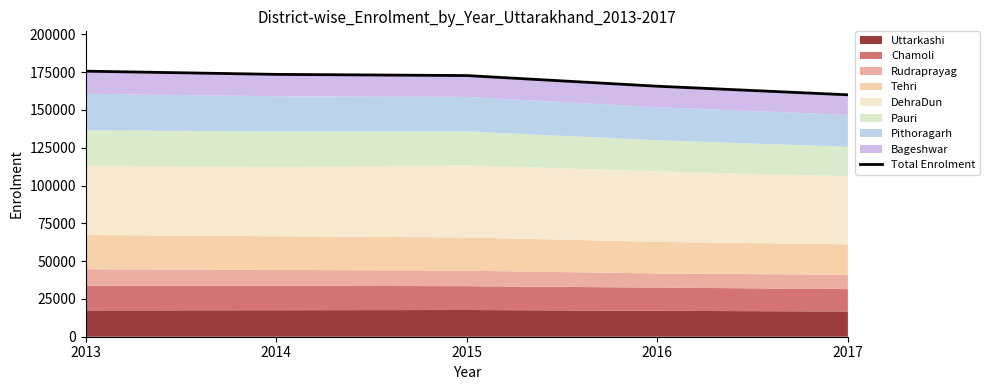

The value at 2015 is 172708. True or false?

True